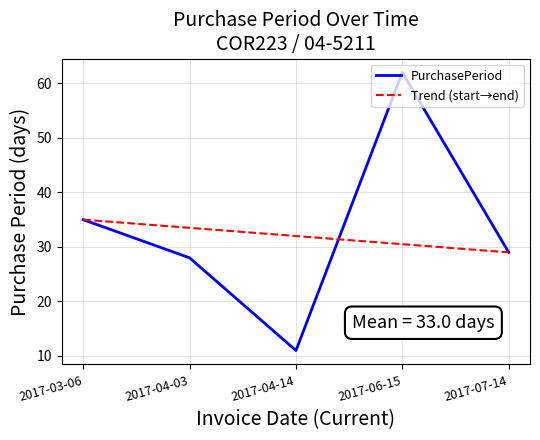

At which category does the data reach its first local valley?

2017-04-14